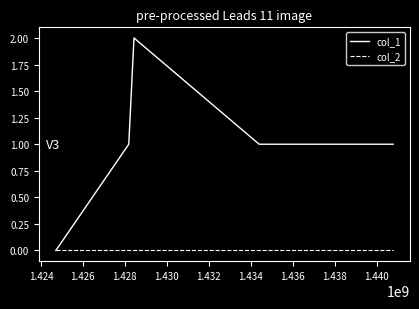

List the series in order of their overall mean, lowest first.

col_2, col_1